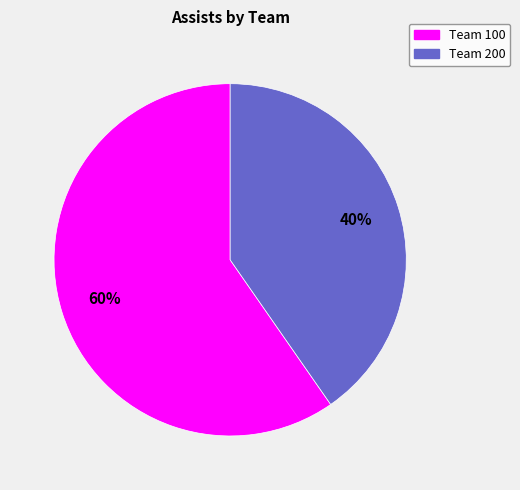

Do Team 100 and Team 200 together represent more than half of the pie?

Yes